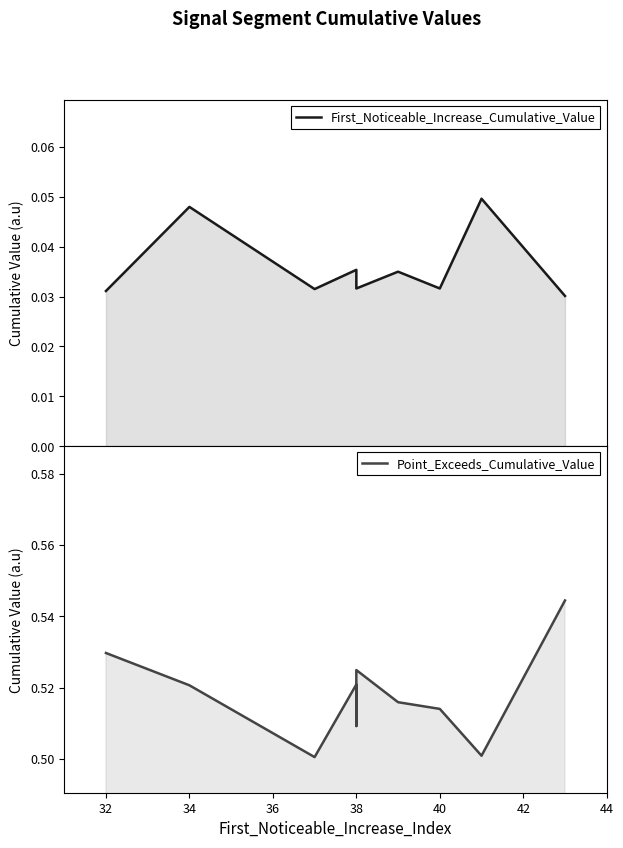

The value of Point_Exceeds_Cumulative_Value at 38 is 0.2. True or false?

False